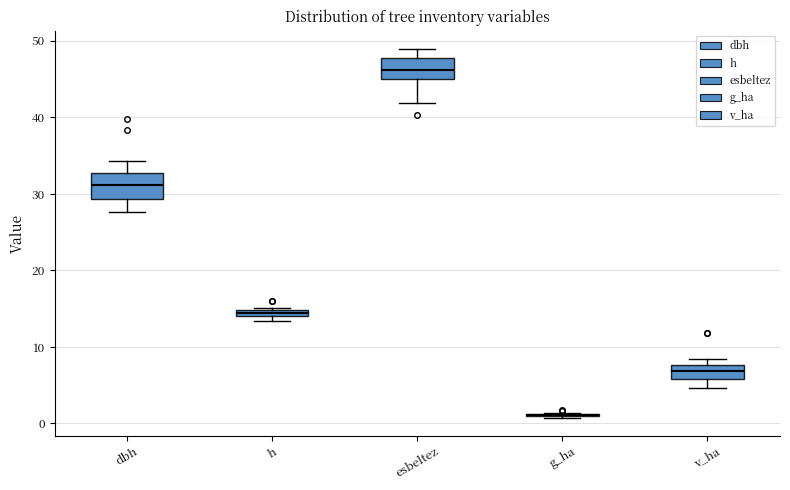

Where is the lower edge of the box for v_ha on the y-axis? The values are not printed on the chart, so give them approximately, as read against the axis.

6